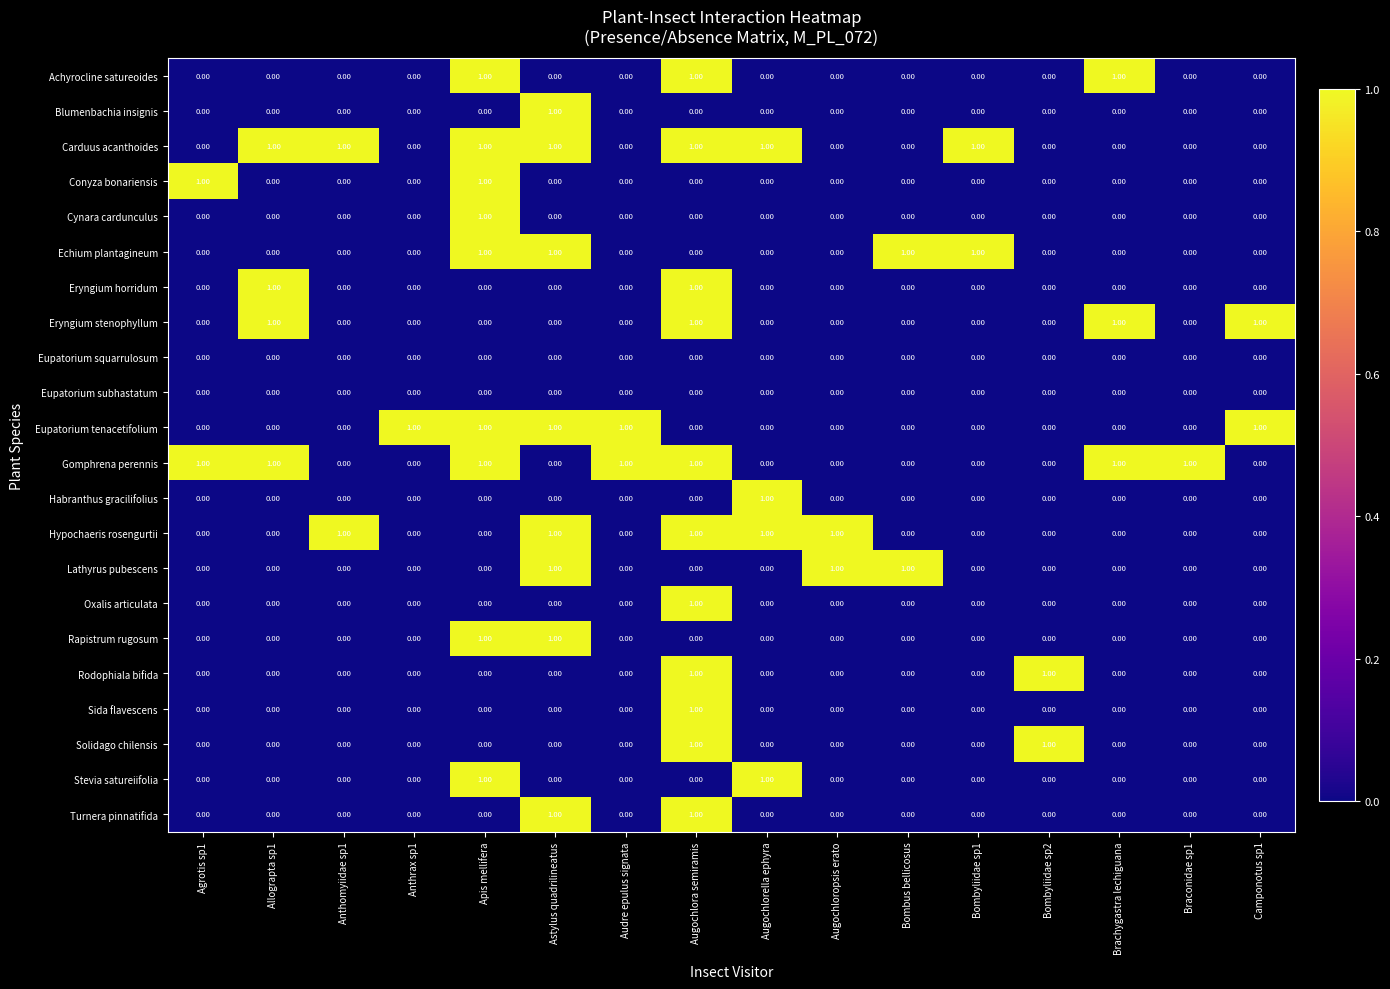

What is the difference between the highest and lowest values at Camponotus sp1?

1